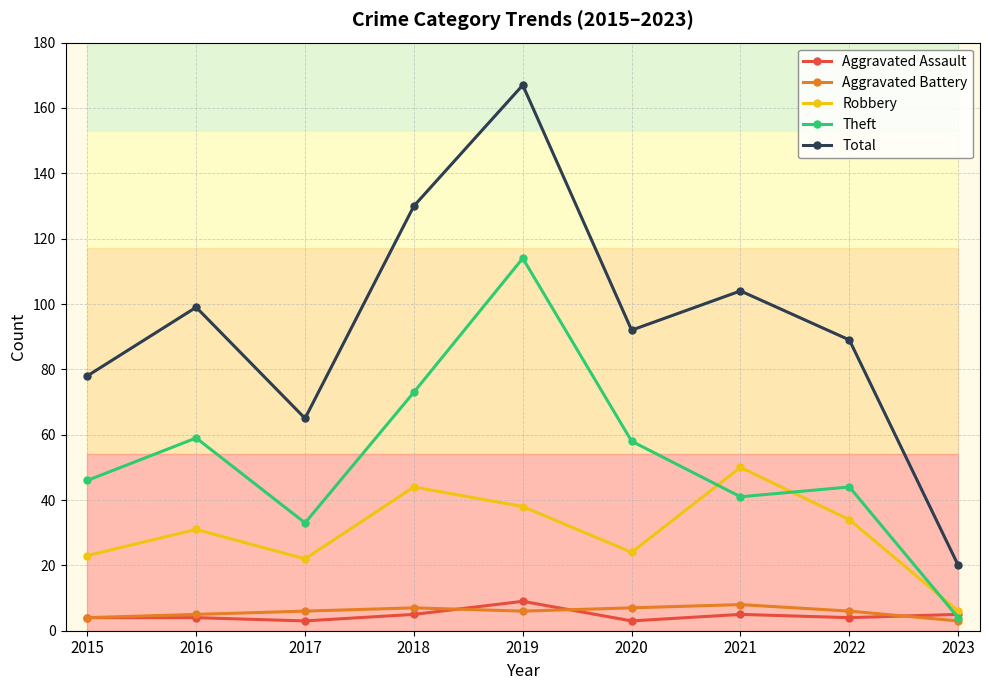

What is the approximate value of Total at 2016?

99